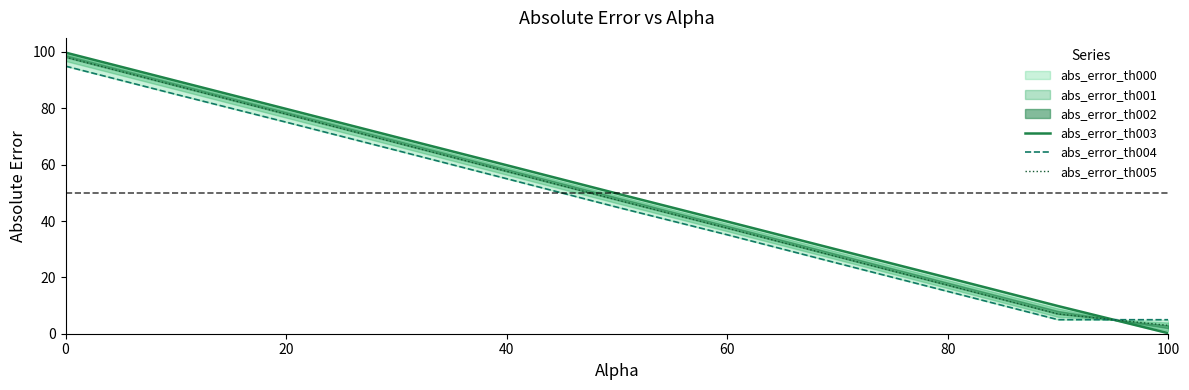

Is it true that abs_error_th004 equals 93.4 at 40?

False